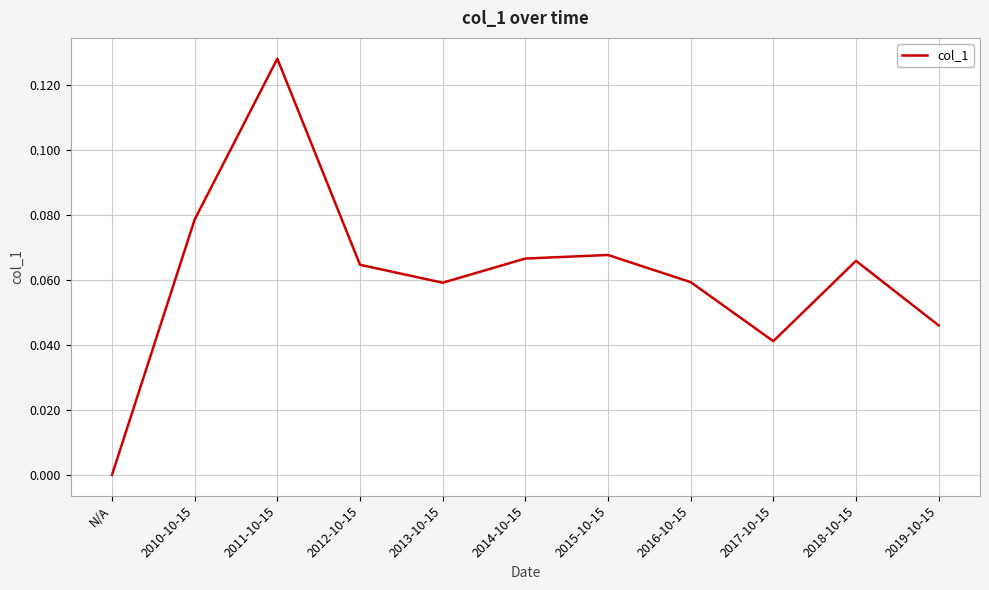

True or false: the data shows 0.0 at 2013-10-15.

False